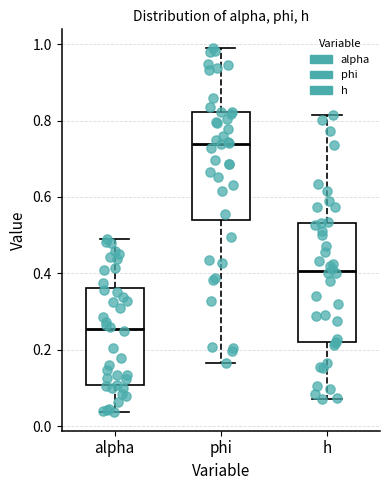

Reading left to right, transcribe this box plot: for each box, give where its median line is, the range the box spans, and where its two whiskers end, as read against the y-axis. The values are not printed on the chart, so give them approximately, as read against the axis.

alpha: median 0.26, box 0.10 to 0.36, whiskers 0.04 to 0.48
phi: median 0.74, box 0.54 to 0.82, whiskers 0.16 to 1.00
h: median 0.40, box 0.22 to 0.54, whiskers 0.08 to 0.82